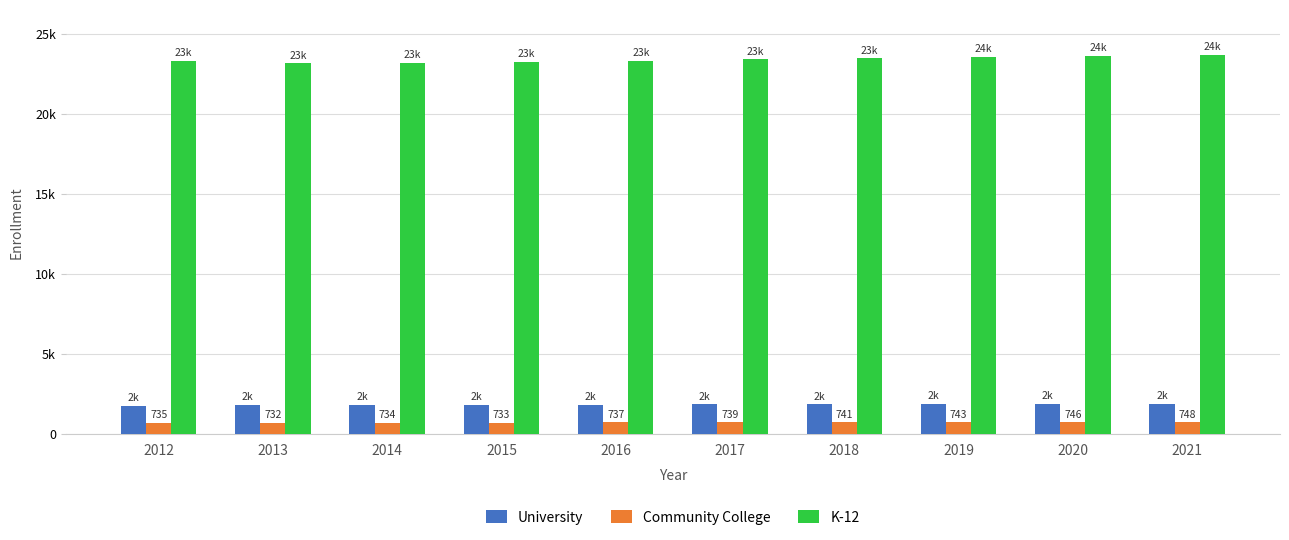

Does the chart contain stacked bars?

No